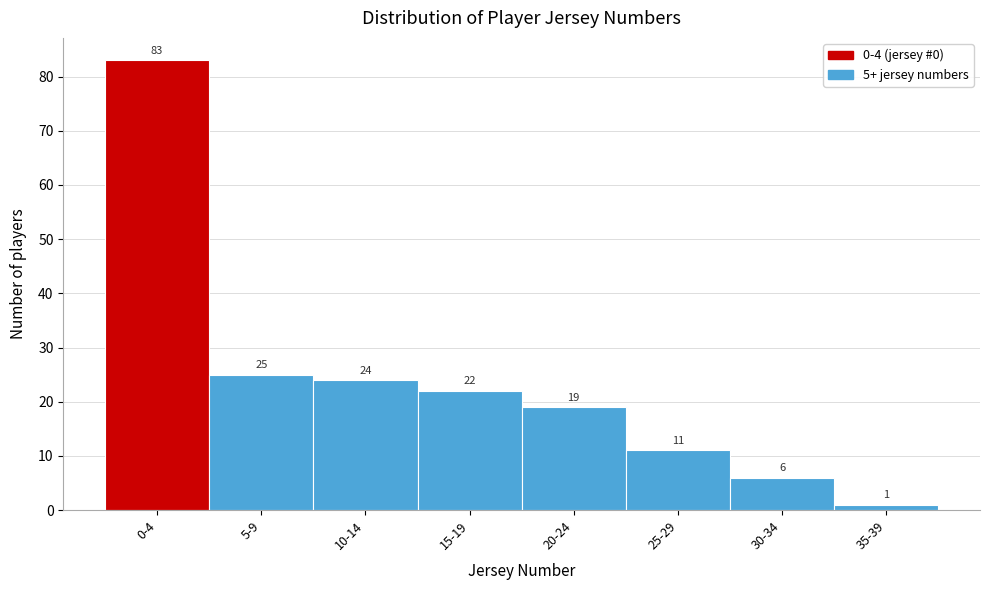

Reading left to right, what are all the values shown in this chart?

0-4=83	5-9=25	10-14=24	15-19=22	20-24=19	25-29=11	30-34=6	35-39=1